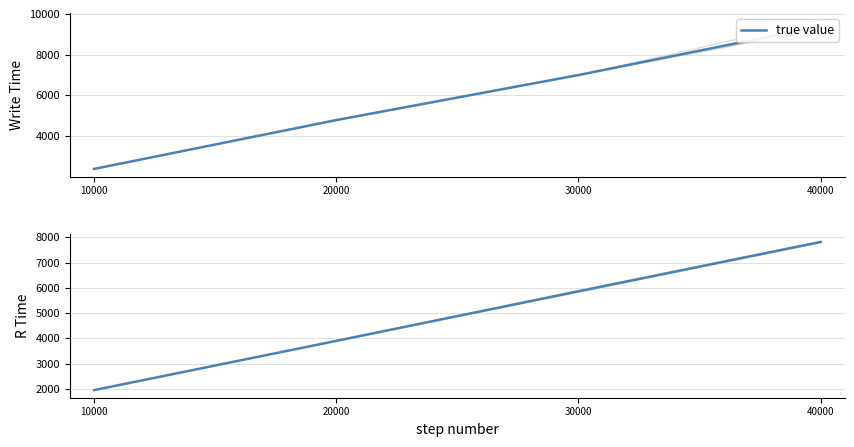

What is the sum of all values?

19526